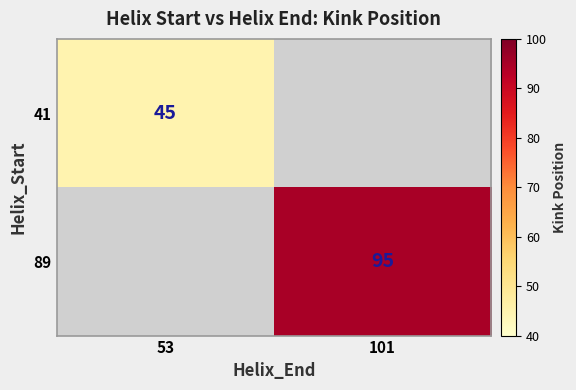

The value of 89 at 101 is 95. True or false?

True